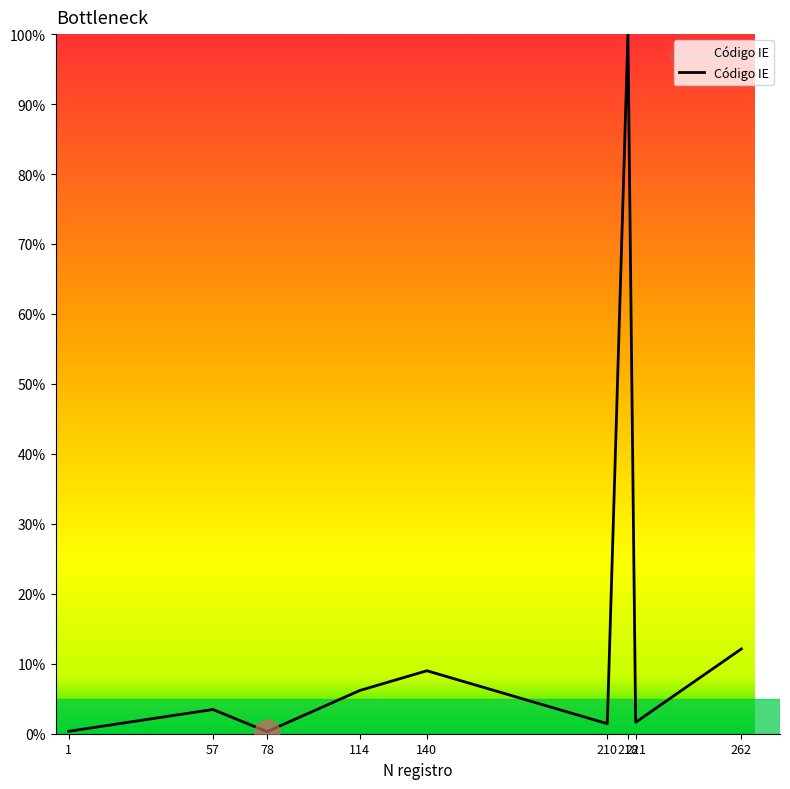

How many distinct data groups are displayed?

1